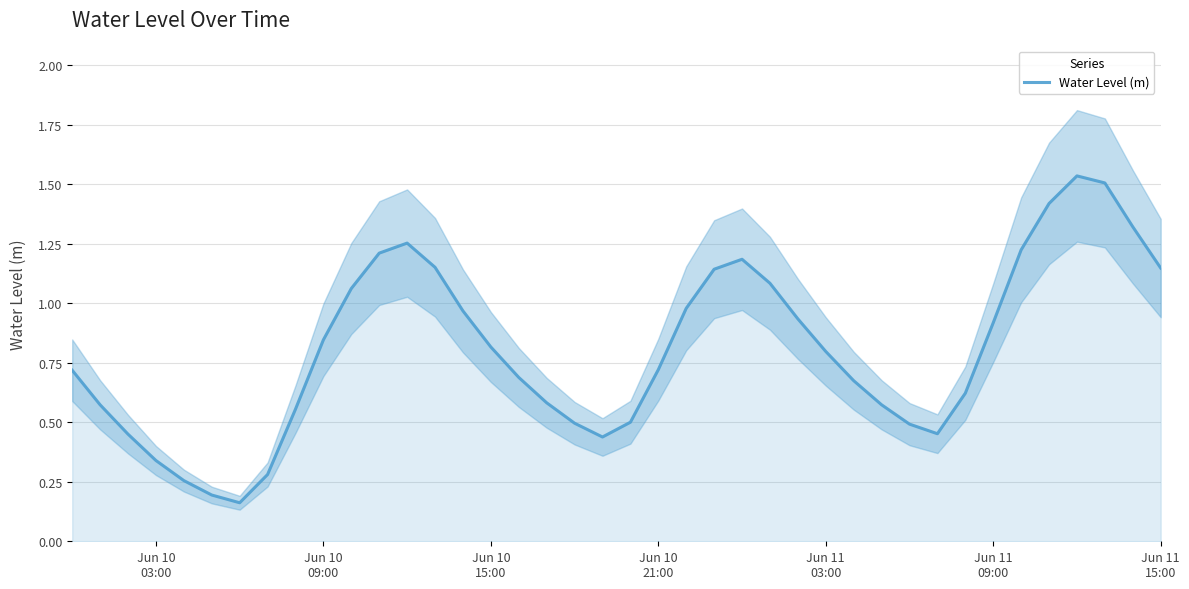

What is the sum of all values?

32.3